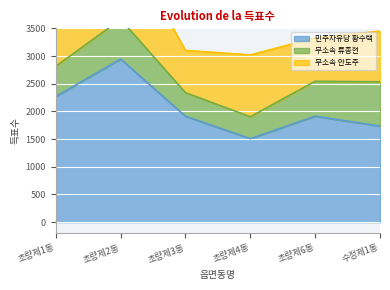

How many lines are shown in the chart?

3